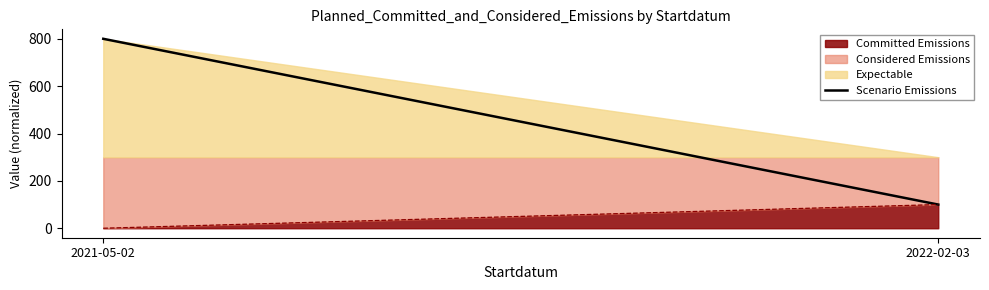

Which category has the highest value in the Committed Emissions series?

2022-02-03